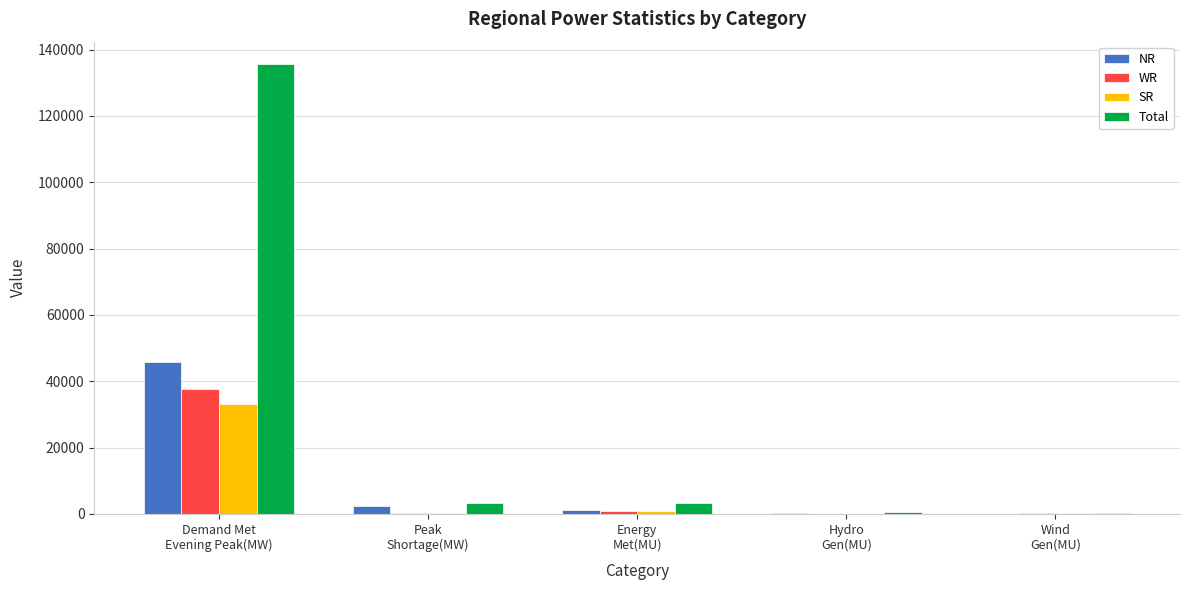

What is the highest value of the WR series?

37737